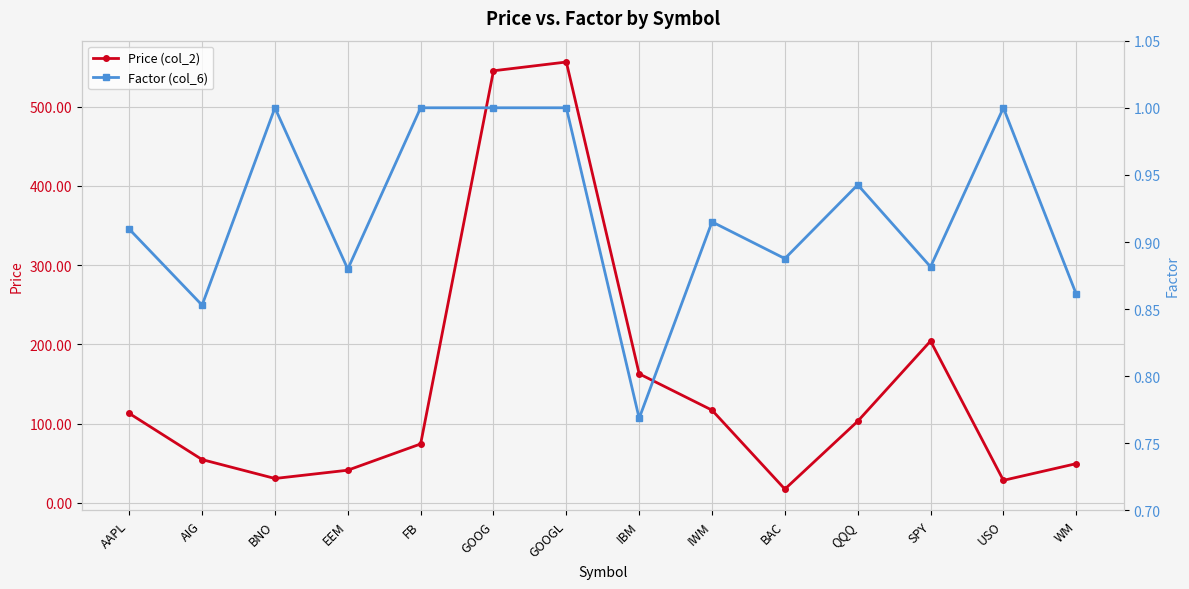

What position from the right is GOOG?

9